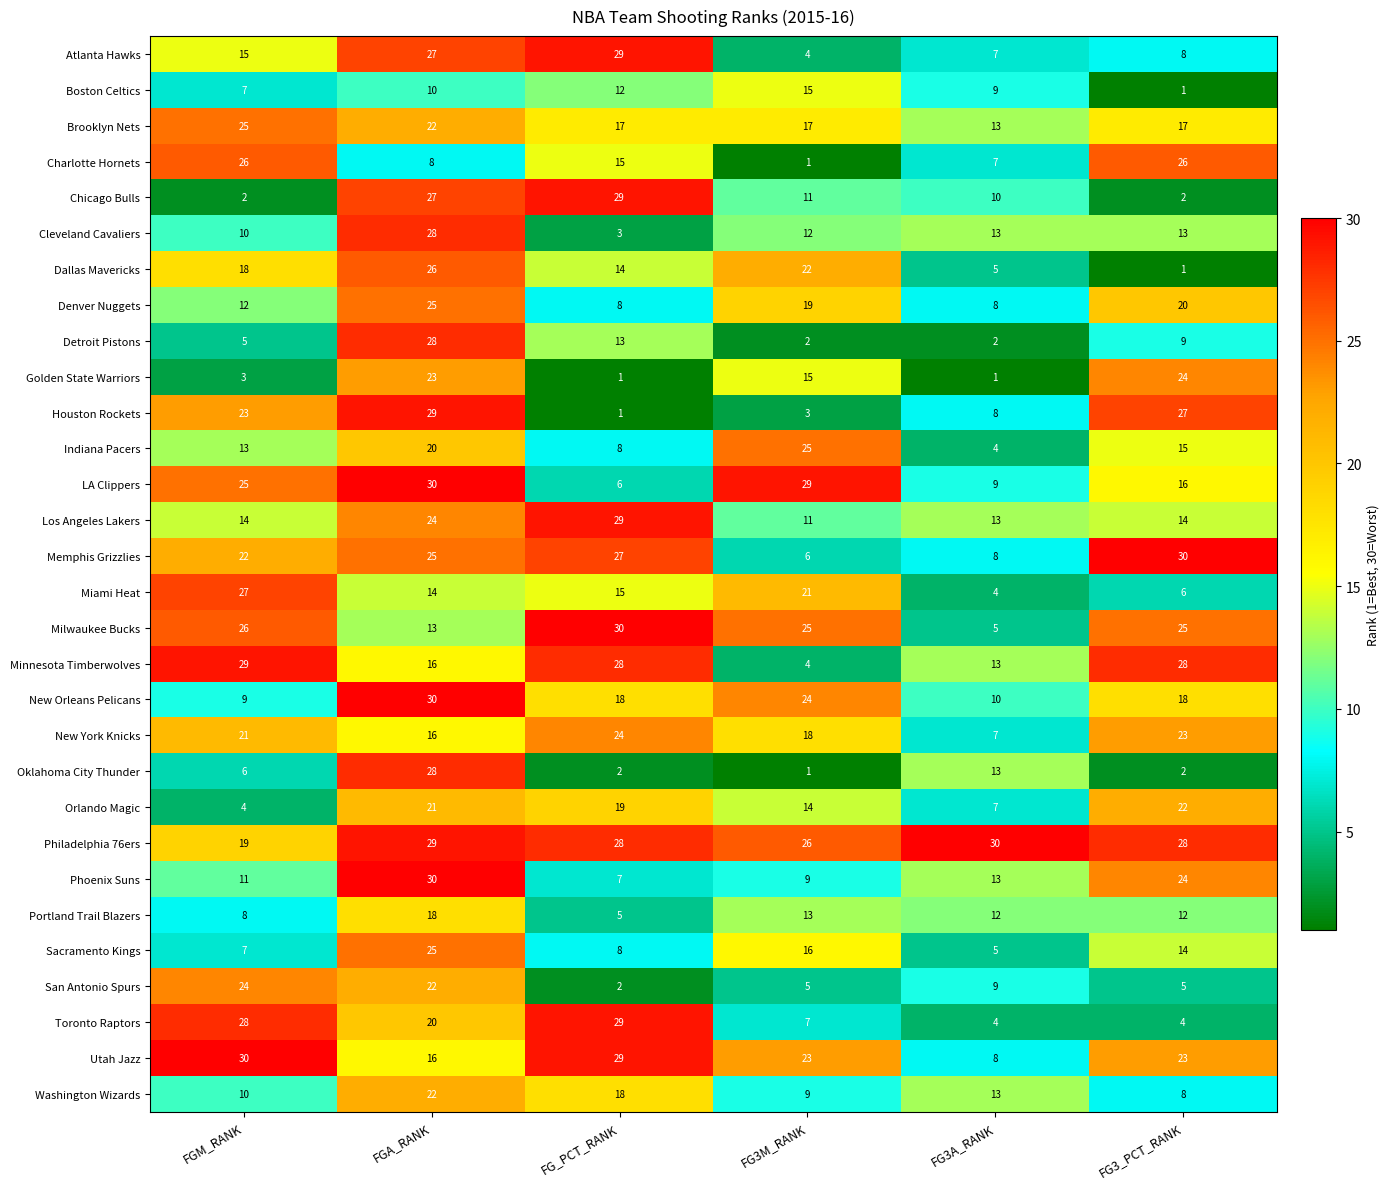

What is the sum of the Chicago Bulls values at FG3M_RANK and FG3A_RANK?

21